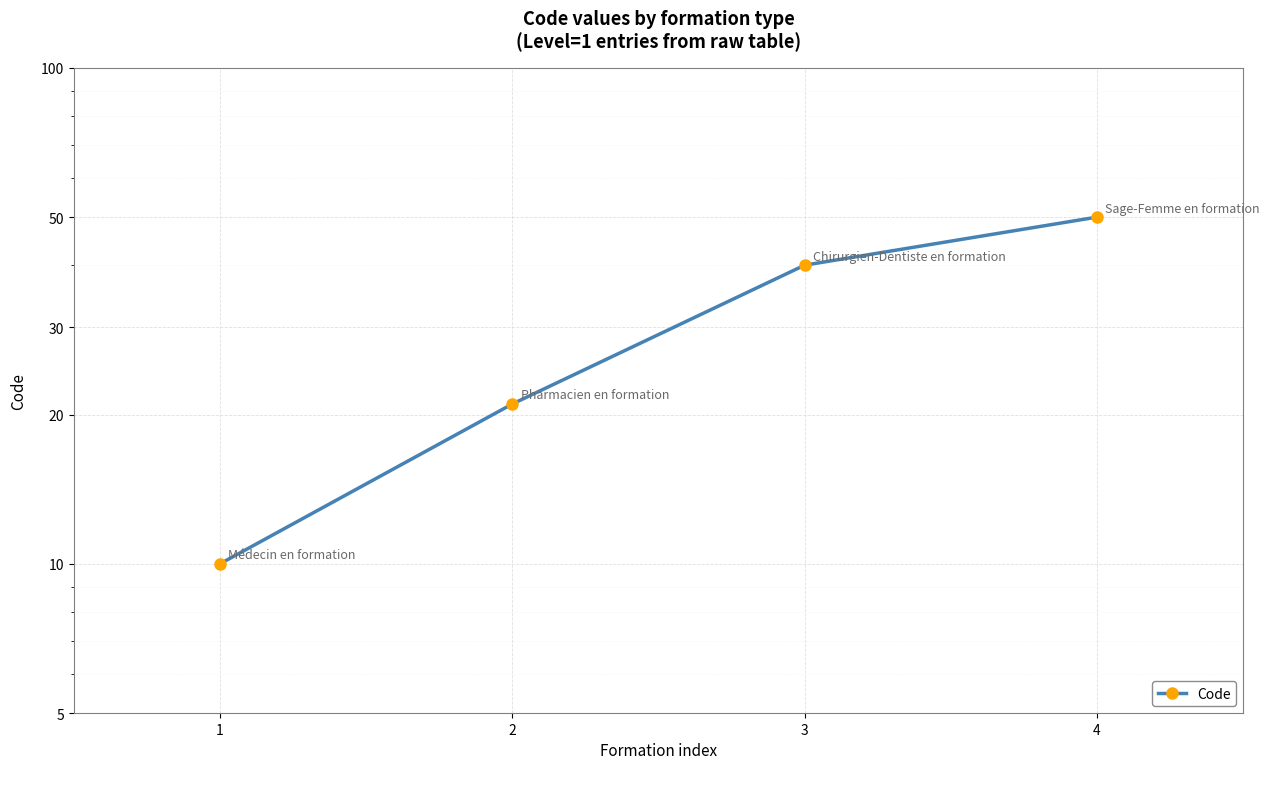

At which label is the value closest to 30?

2